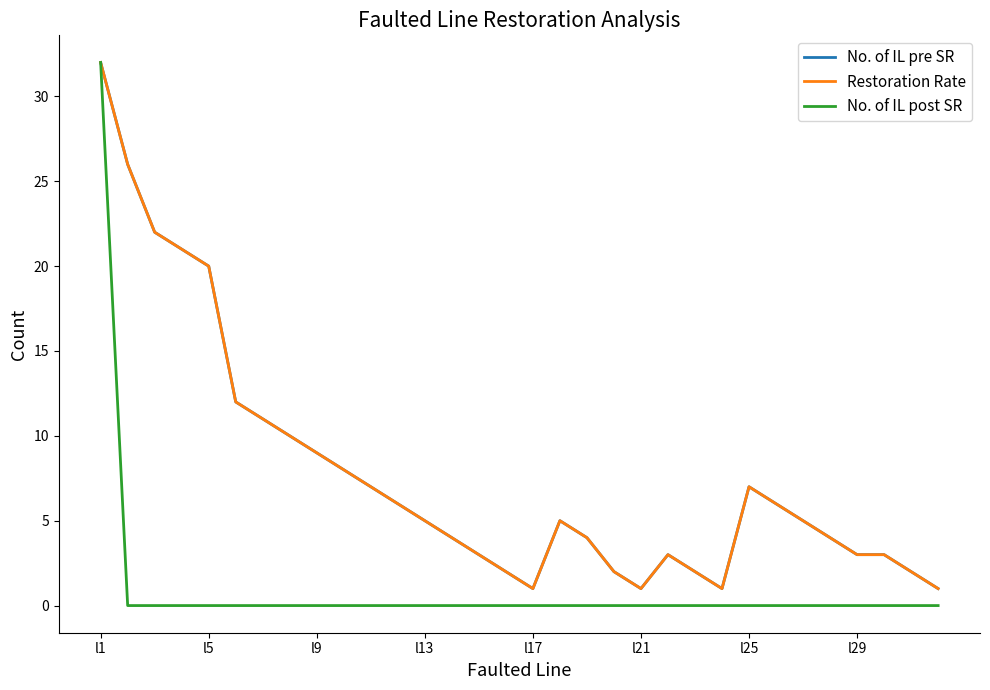

True or false: No. of IL pre SR and Restoration Rate intersect in this chart.

False